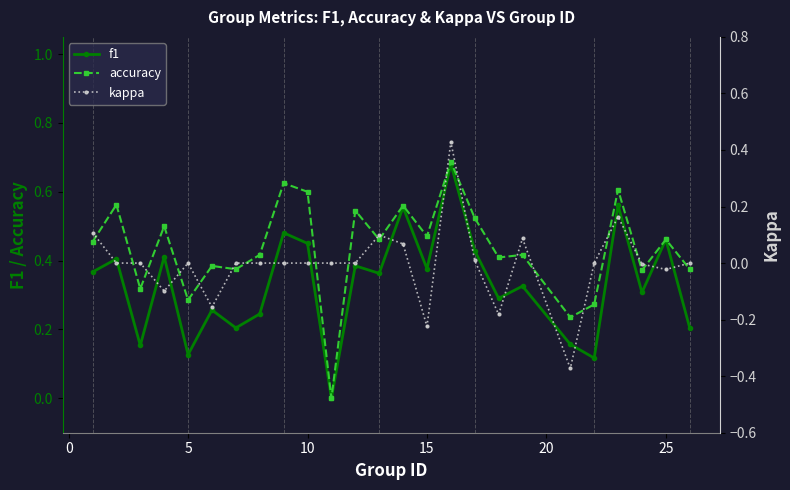

How many lines are shown in the chart?

3